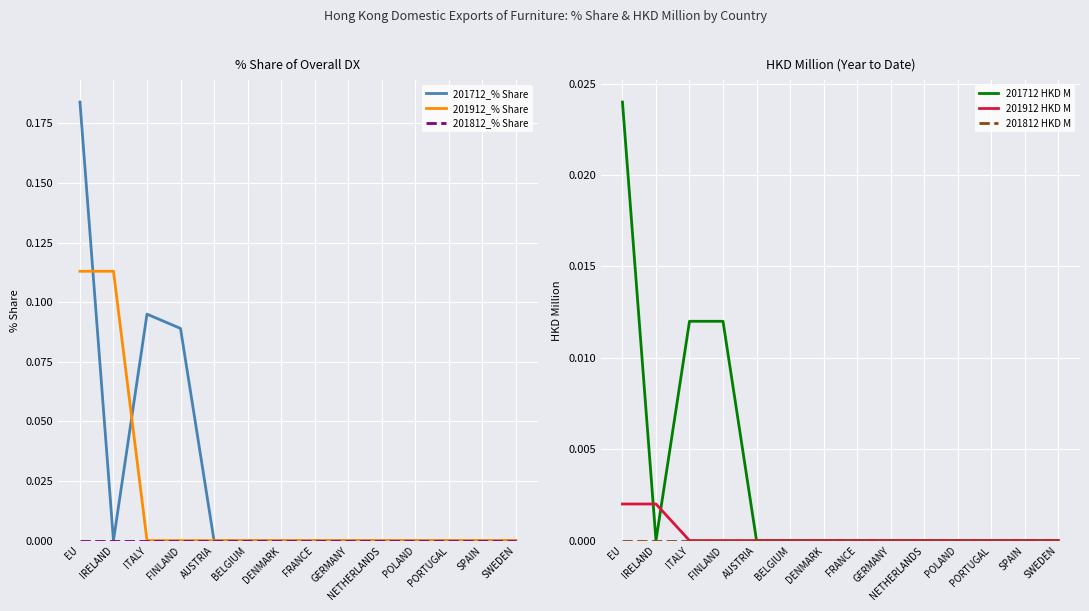

True or false: 201912 HKD M has more than 0 interior local peaks.

False